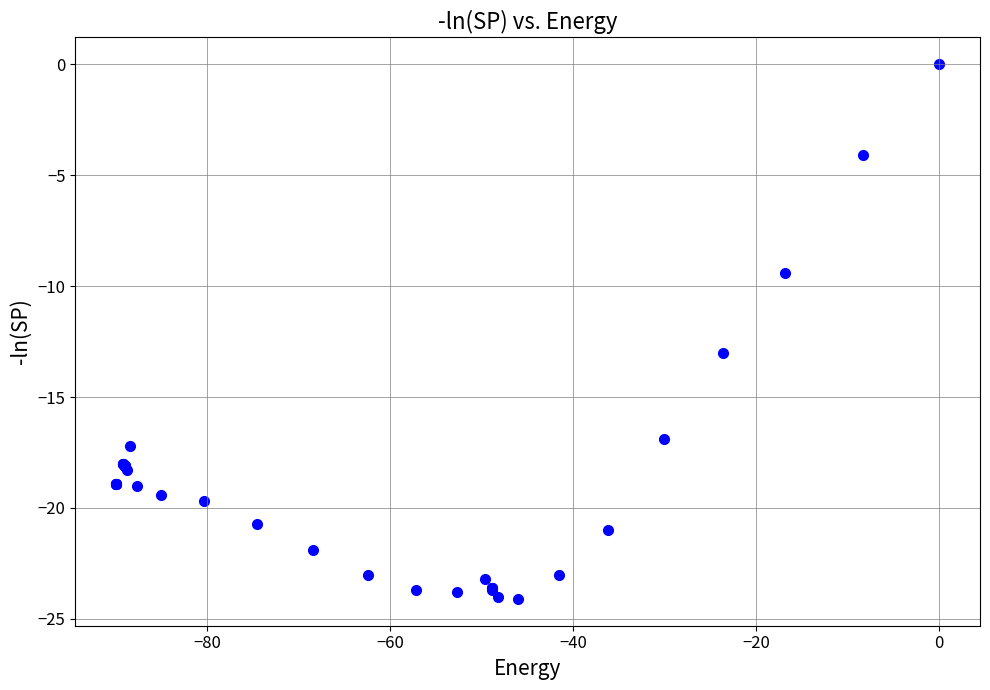

What Y value in the scatter plot is closest to -12?

-13.0